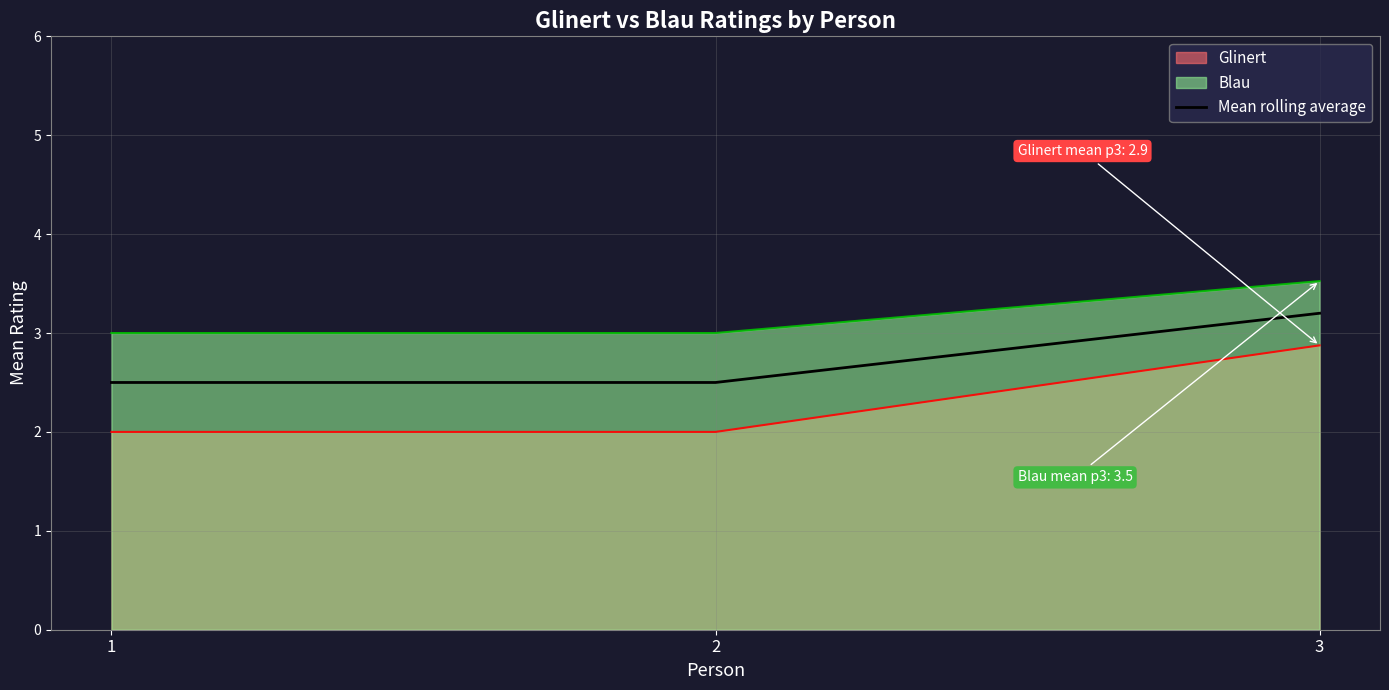

Rank the series by their maximum value, from lowest to highest.

Glinert, Mean rolling average, Blau